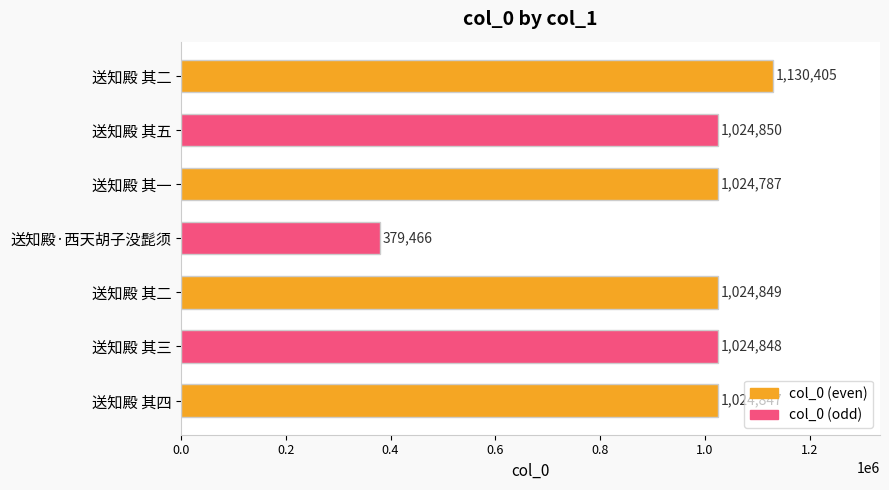

Which label corresponds to the smallest value in the chart?

送知殿·西天胡子没髭须